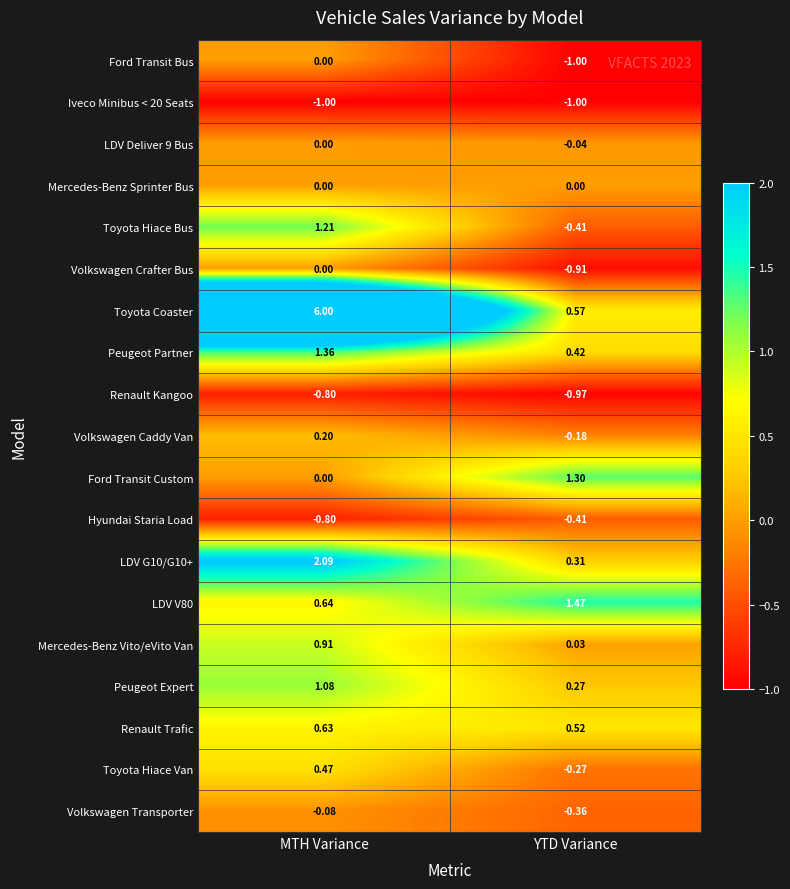

Which series changed the most between MTH Variance and YTD Variance?

Toyota Coaster